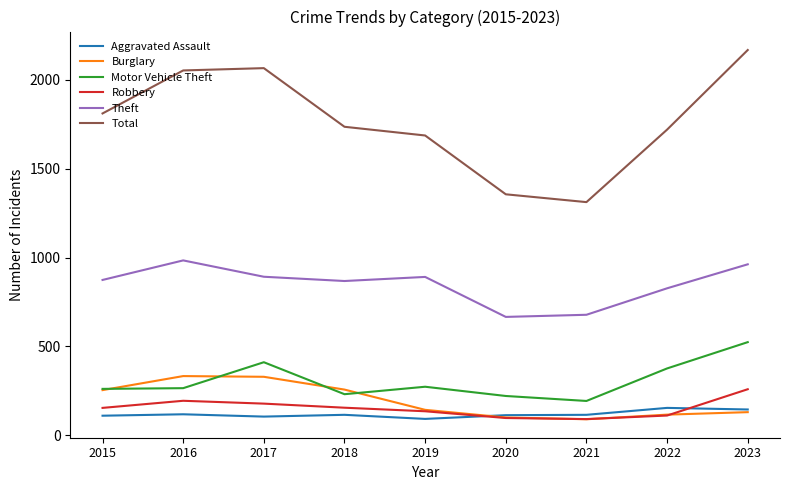

What is the minimum value for Burglary?

90